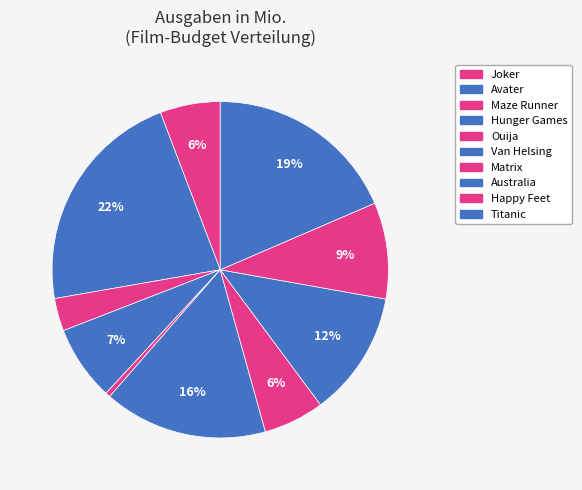

Does Maze Runner represent more than half of the total?

No